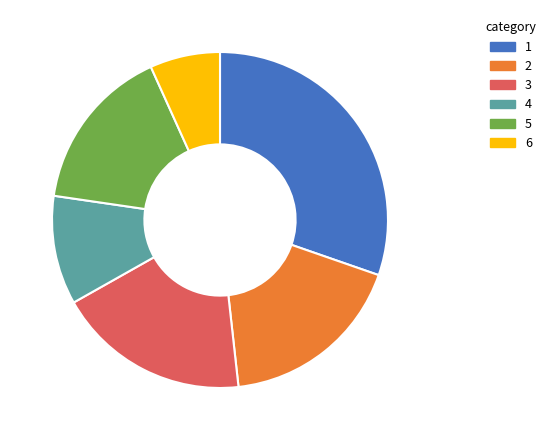

How many segments does this pie chart have?

6